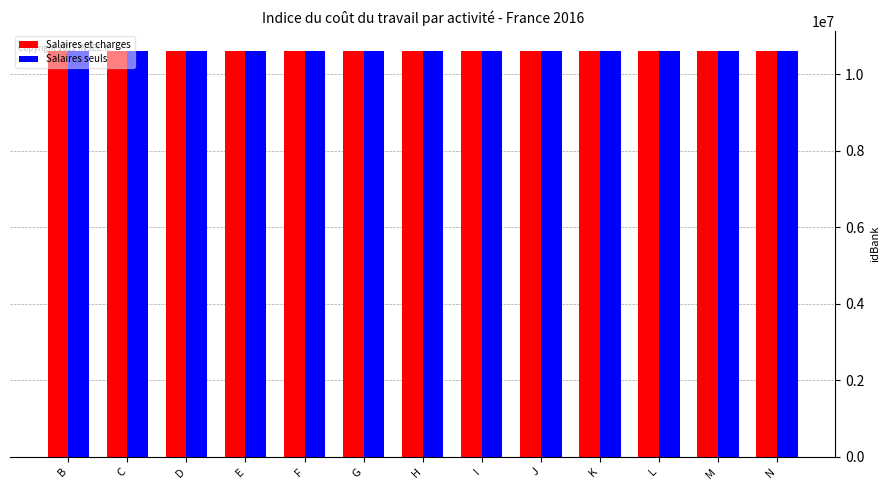

What is the spread (max minus min) of values at H?

16